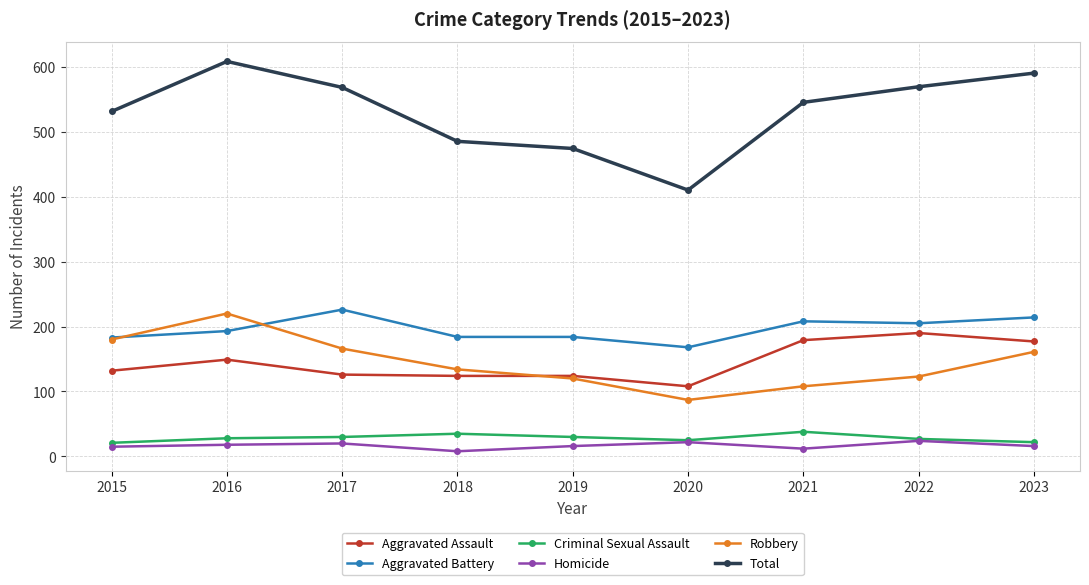

How many interior local peaks does the Robbery series have?

1